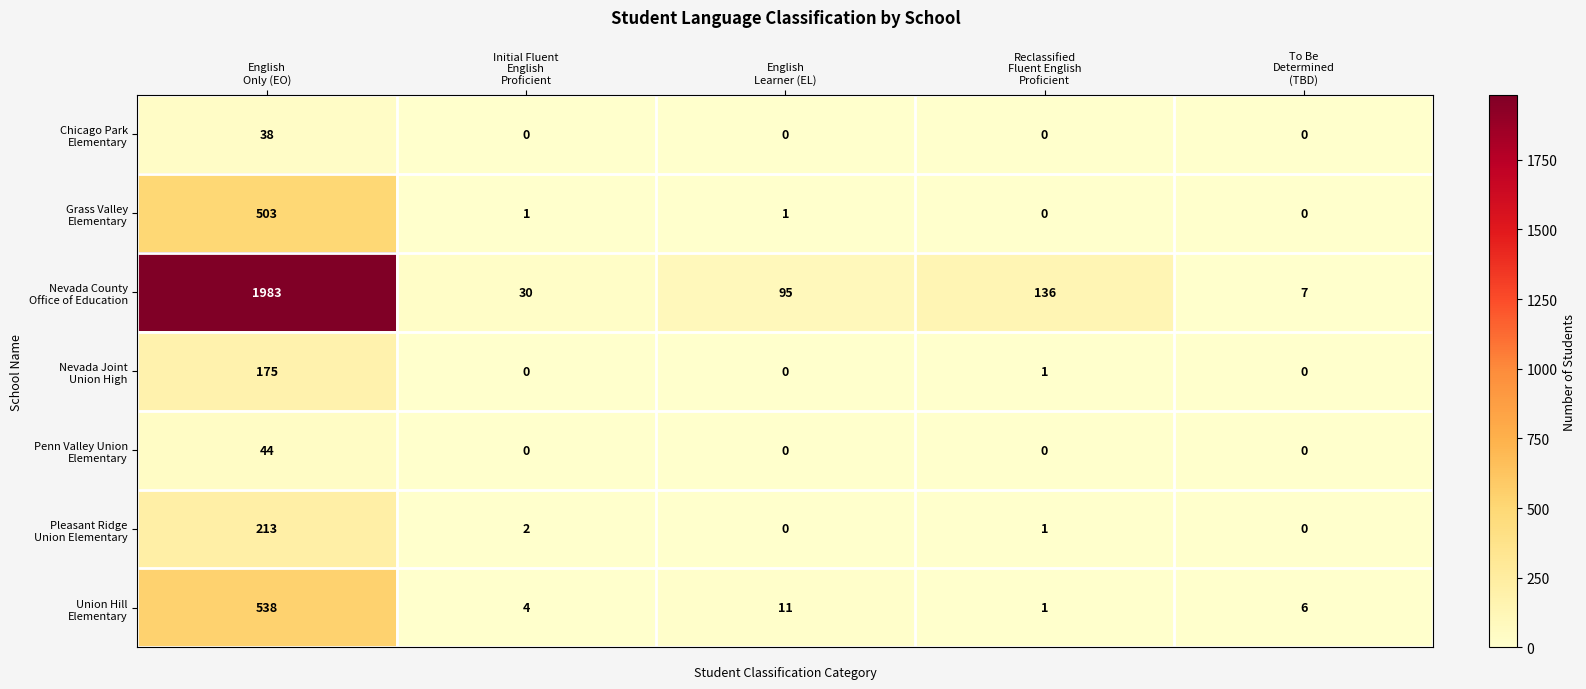

What is the maximum value shown in the chart?

1983